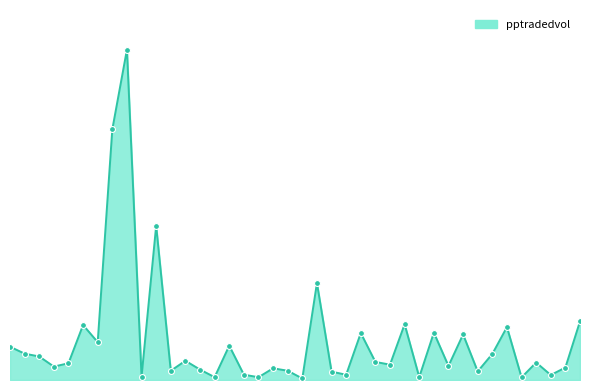

Is this an area chart (filled region under the line)?

Yes